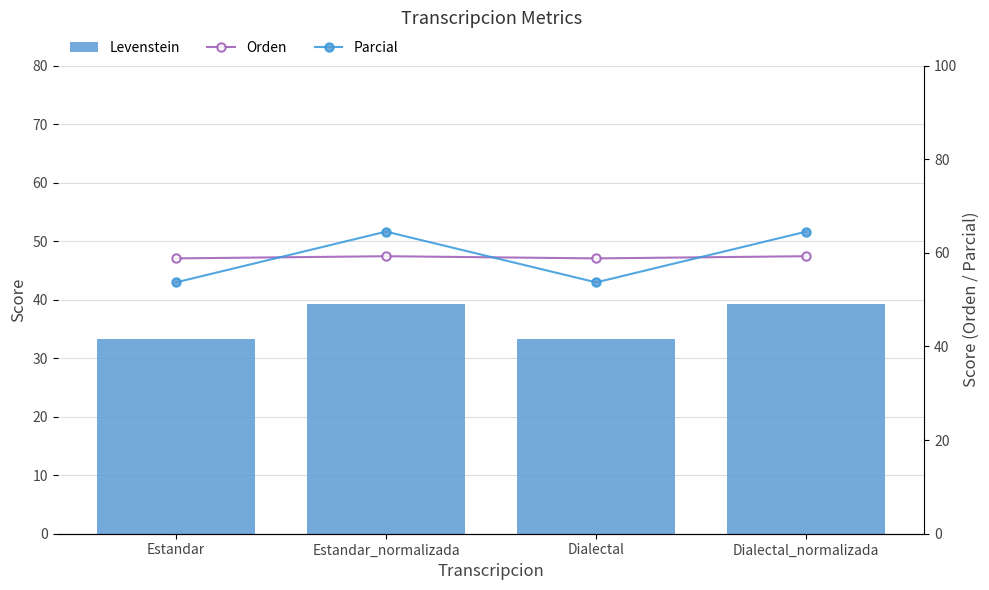

Reading left to right, list all the values displayed in this chart.

Levenstein: Estandar=33.3	Estandar_normalizada=39.2	Dialectal=33.3	Dialectal_normalizada=39.2
Orden: Estandar=58.8	Estandar_normalizada=59.3	Dialectal=58.8	Dialectal_normalizada=59.3
Parcial: Estandar=53.7	Estandar_normalizada=64.5	Dialectal=53.7	Dialectal_normalizada=64.5